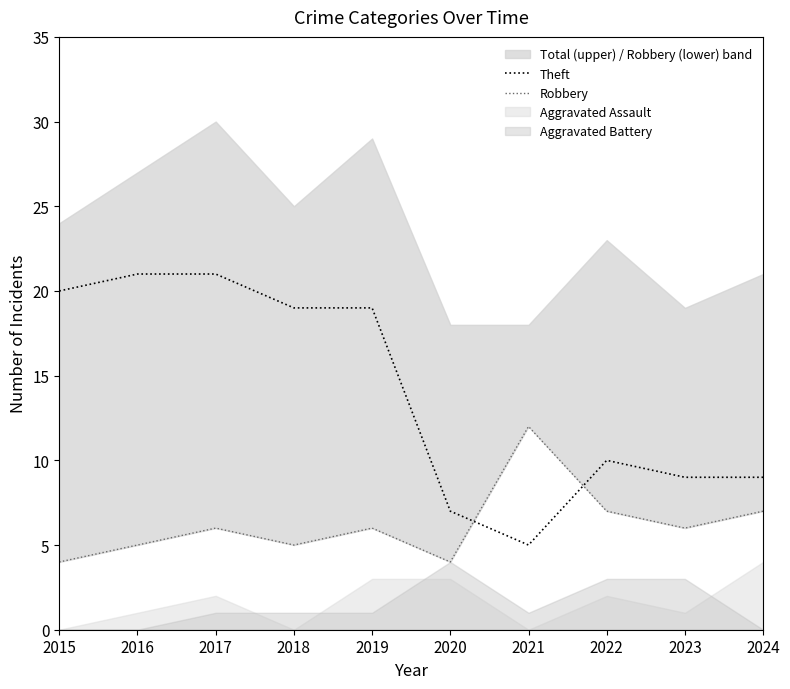

Which category has the lowest value in the Theft series?

2021